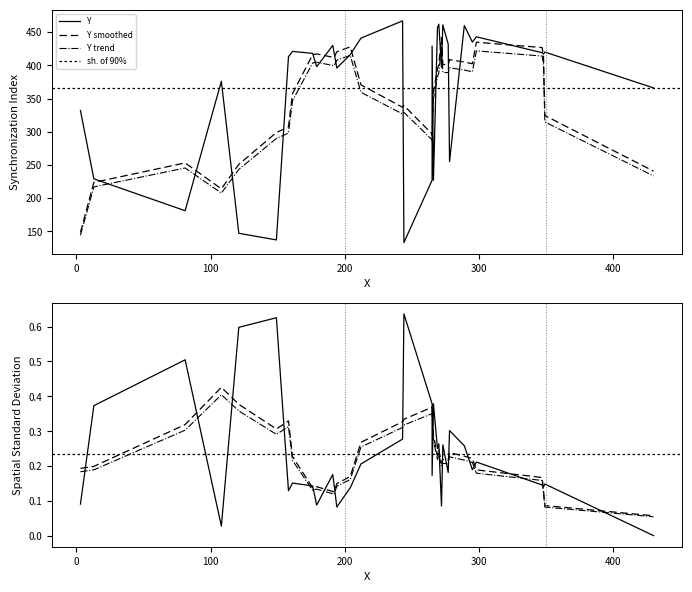

Rank the categories by value from highest to lowest.

243, 270, 273, 289, 269, 298, 212, 295, 277, 191, 265, 161, 349, 192, 347, 176, 348, 204, 158, 179, 272, 194, 108, 430, 3, 278, 13, 265, 266, 81, 121, 149, 244